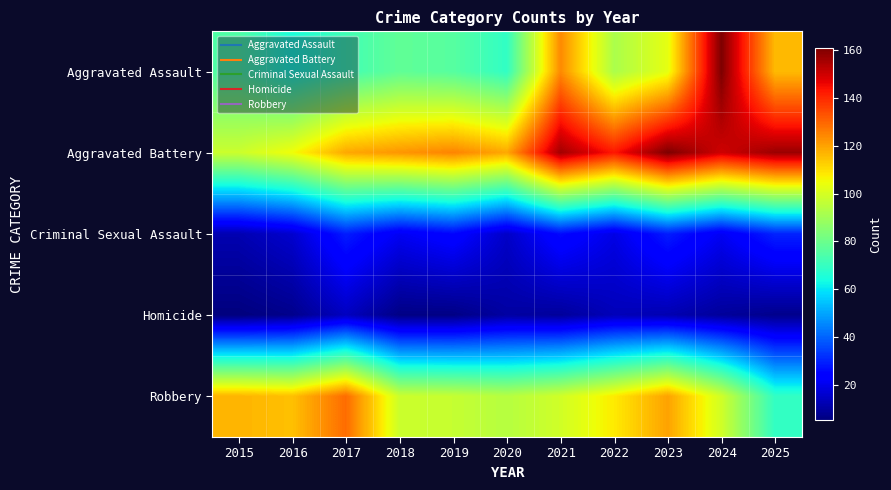

Which series changed the most between 2018 and 2020?

Aggravated Assault